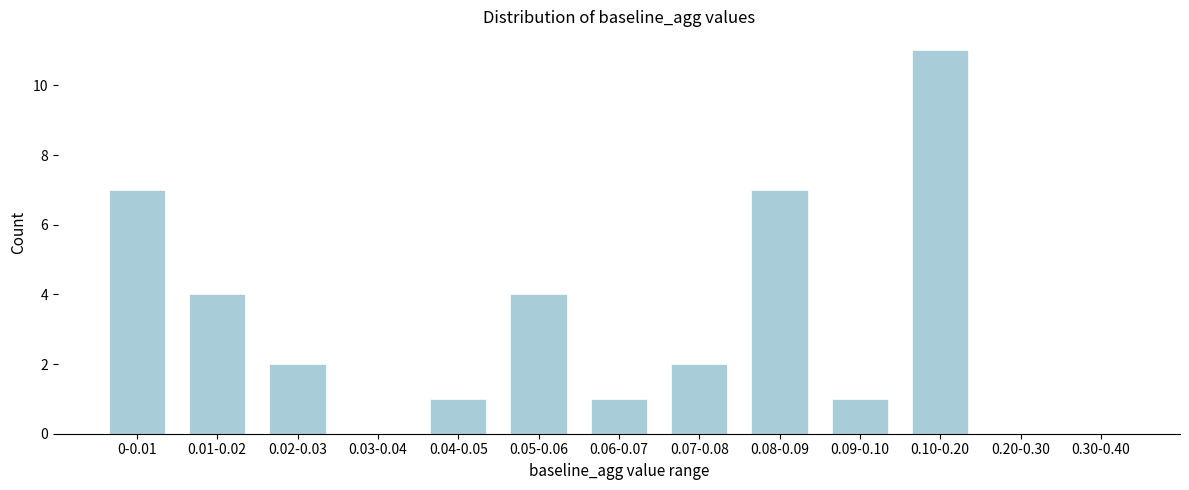

Reading left to right, extract all data points from this chart.

0-0.01=7	0.01-0.02=4	0.02-0.03=2	0.03-0.04=0	0.04-0.05=1	0.05-0.06=4	0.06-0.07=1	0.07-0.08=2	0.08-0.09=7	0.09-0.10=1	0.10-0.20=11	0.20-0.30=0	0.30-0.40=0